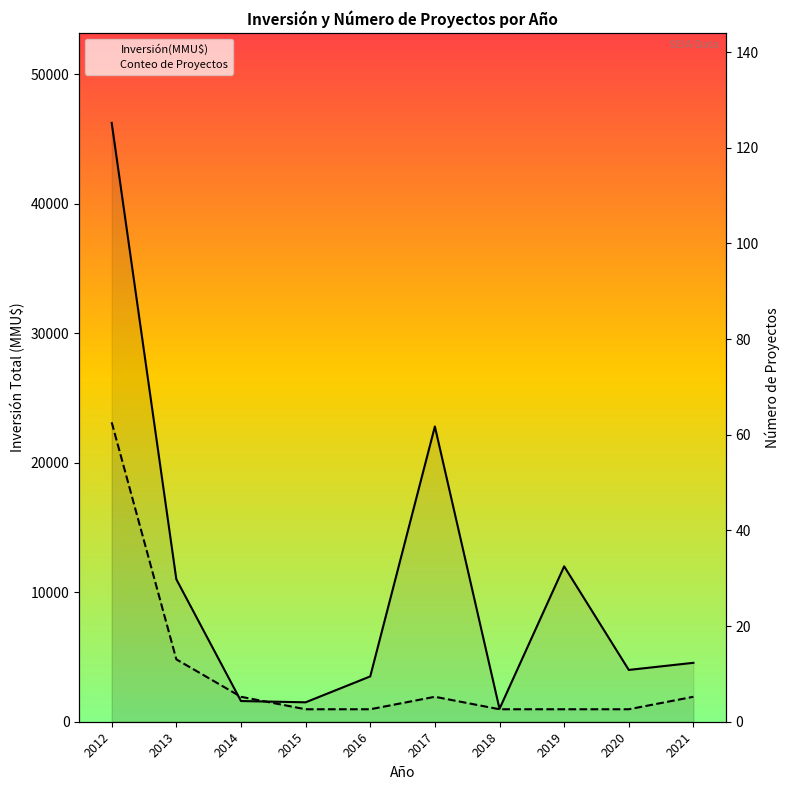

How many data points in Conteo de Proyectos are above 1926?

5